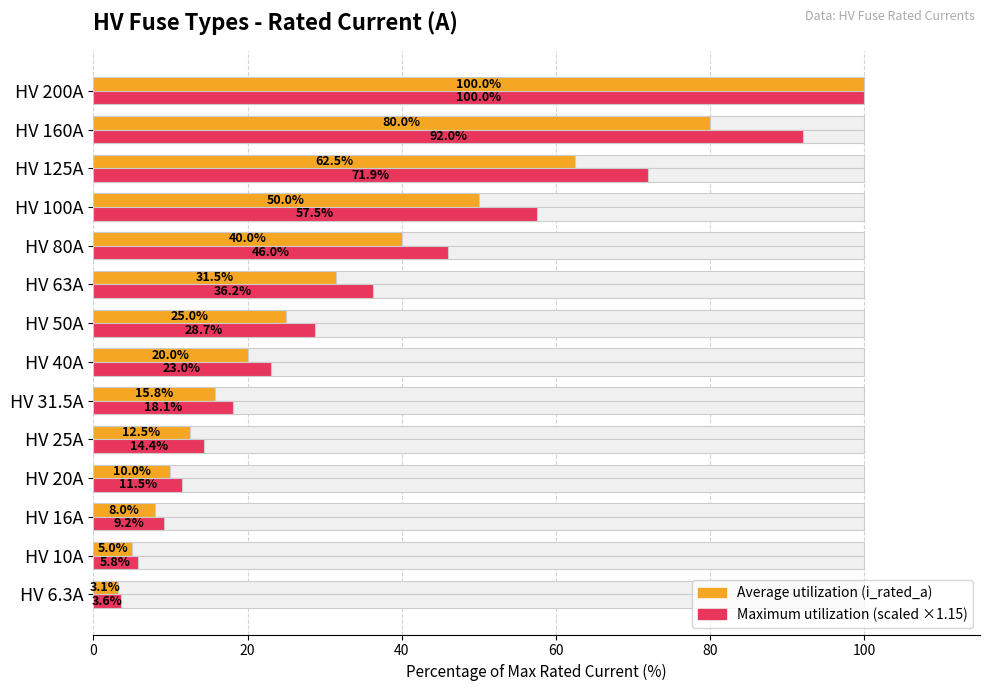

What is the value of the Average utilization (i_rated_a % of max) bar at the 12th from the left?

62.5